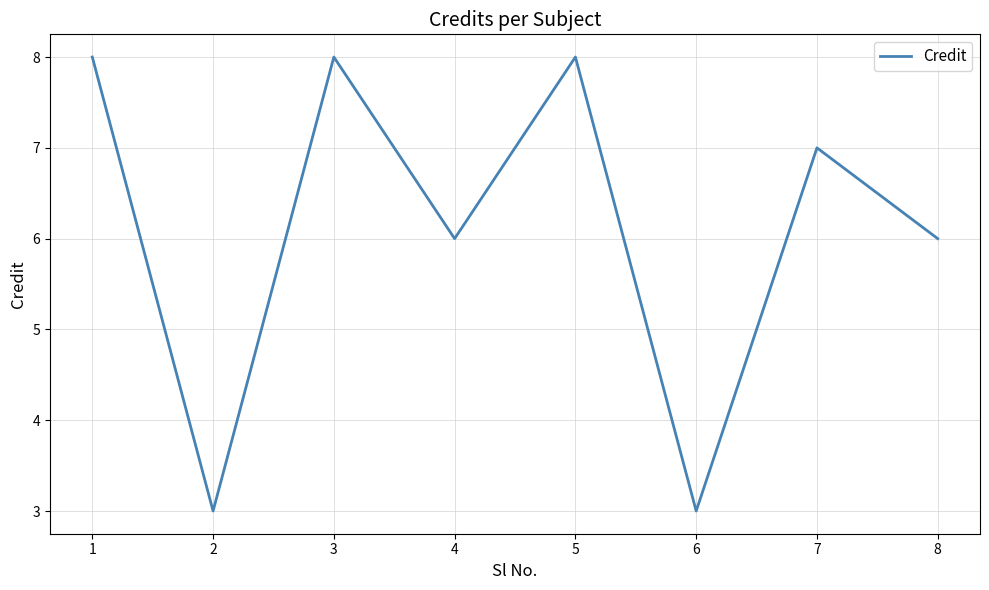

Reading right to left, what are all the values shown in this chart?

8=6	7=7	6=3	5=8	4=6	3=8	2=3	1=8